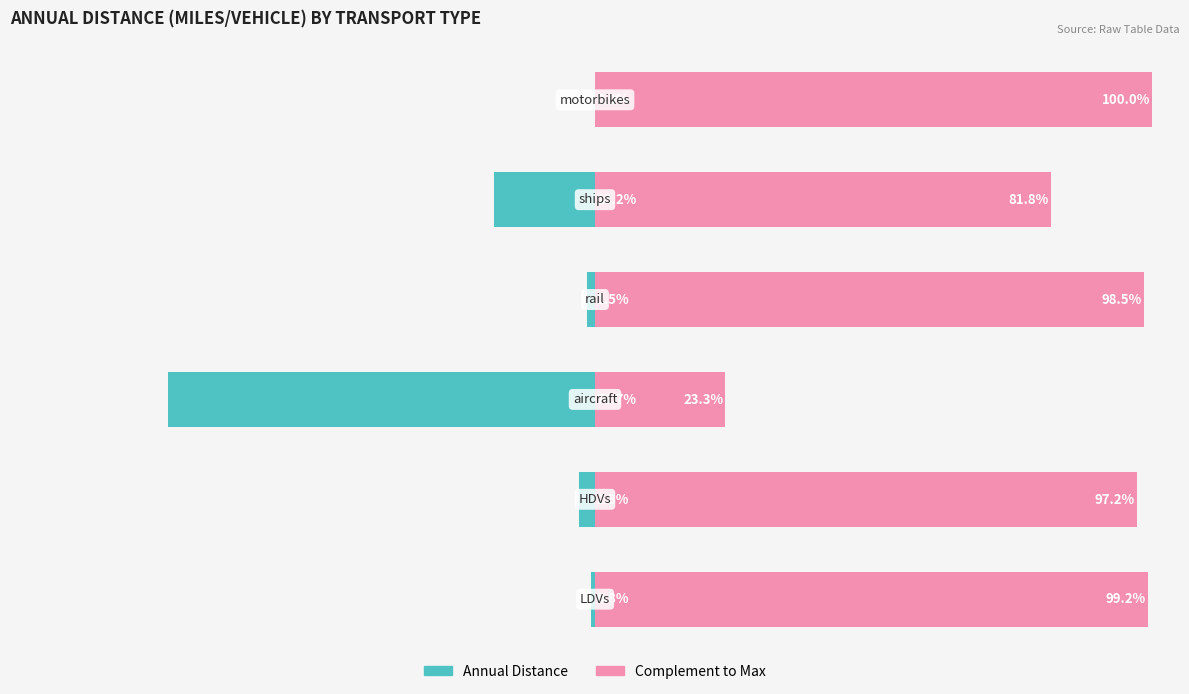

True or false: Annual Distance has a value of -0.8 at 0.

True